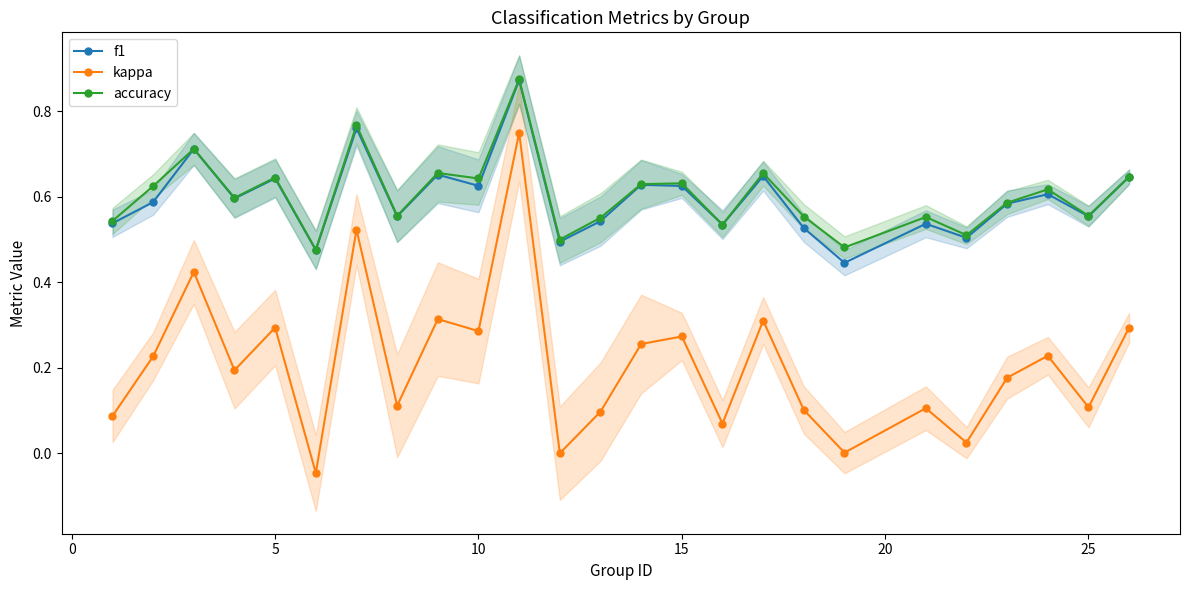

Which series has the widest spread of values?

kappa